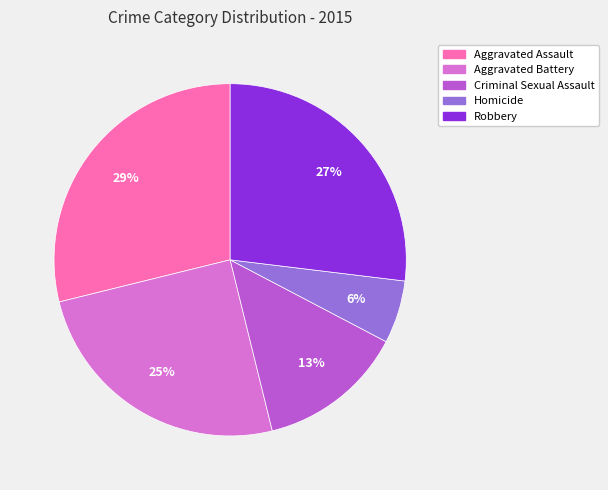

To the nearest percent, what portion does Robbery represent?

27%